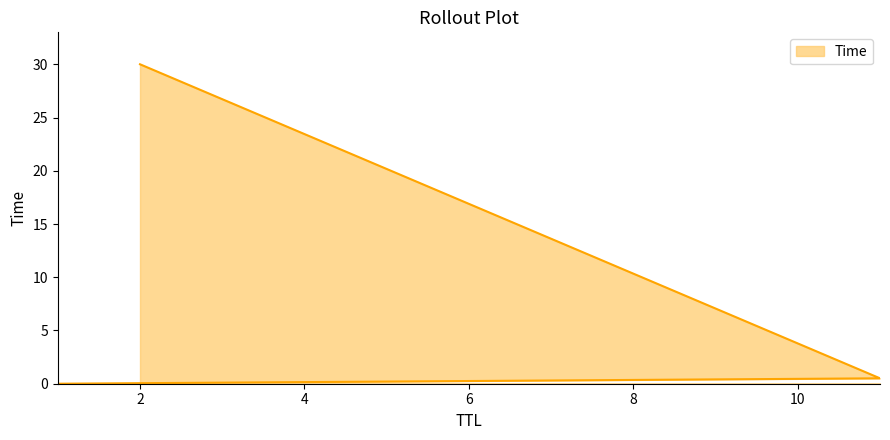

Which has a higher value, 11 or 1?

11